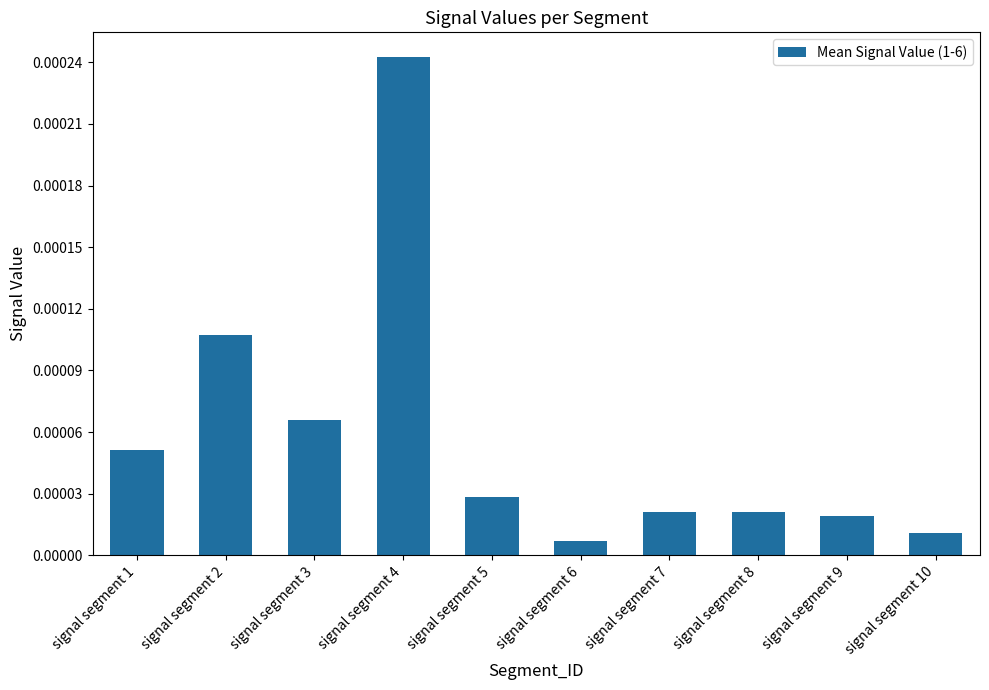

Which has a higher value, signal segment 5 or signal segment 4?

signal segment 4